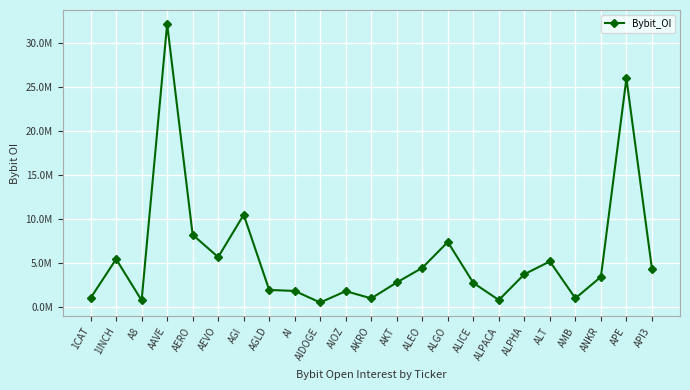

What is the change in value from AIDOGE to ALPHA?

+3206003